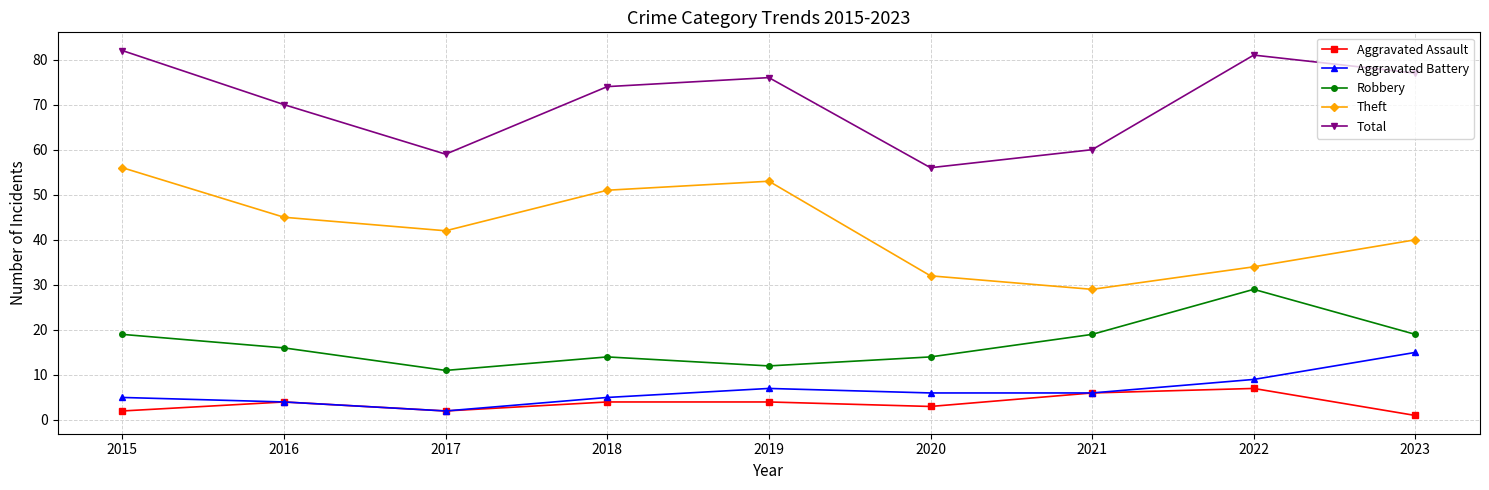

Which category has the highest value in the Aggravated Assault series?

2022